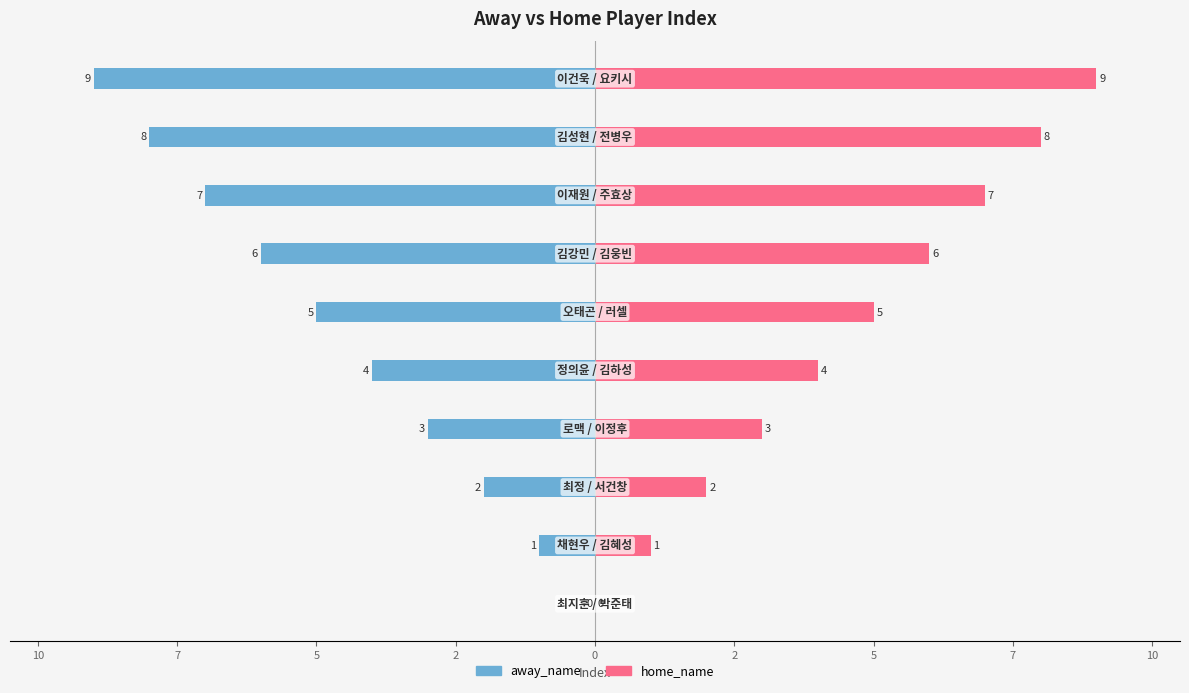

Rank the series by their average value, from highest to lowest.

home_name, away_name